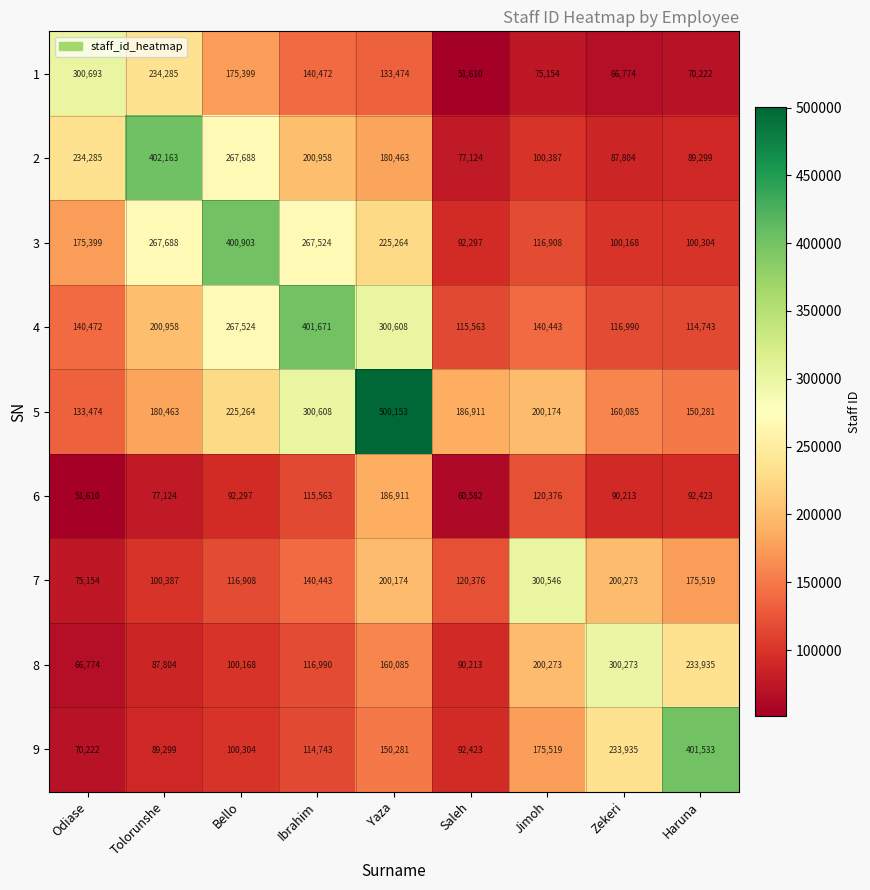

Between Saleh and Jimoh, which series saw the biggest shift?

7